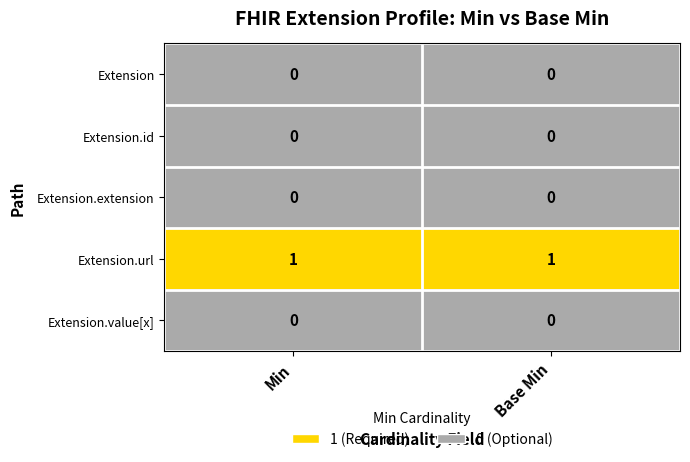

The Extension series shows 0 at Base Min. True or false?

True